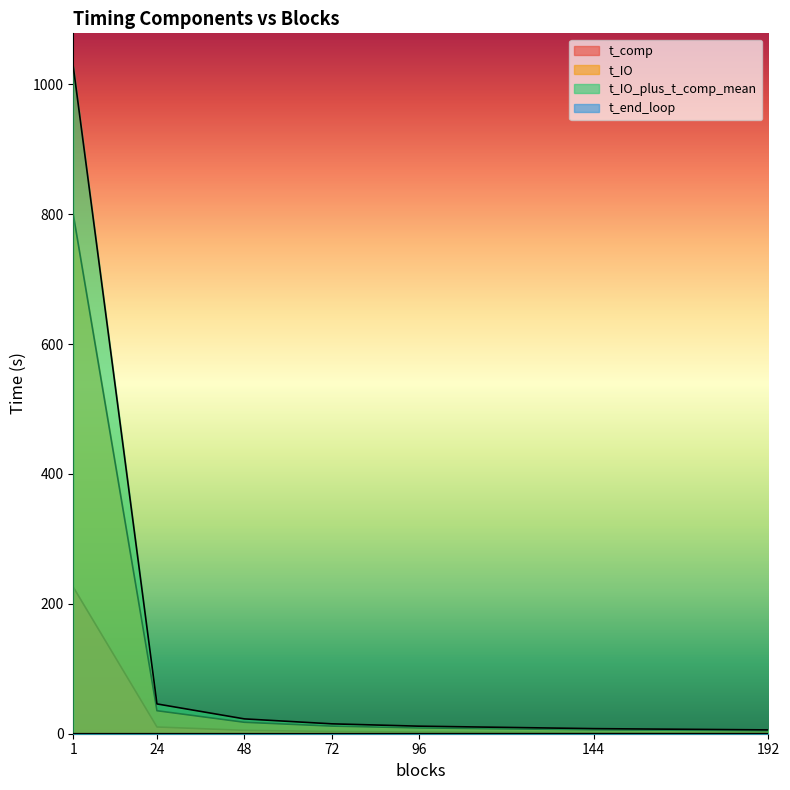

Reading left to right, extract all data points from this chart.

t_comp: 225.7	10.4	5.2	3.5	2.6	1.8	1.3
t_IO: 799.4	35.4	17.6	11.7	9.0	6.0	4.5
t_IO_plus_t_comp_mean: 1027.1	45.9	22.8	15.2	11.6	7.8	5.9
t_end_loop: 0.0	0.0	0.0	0.0	0.0	0.0	0.0